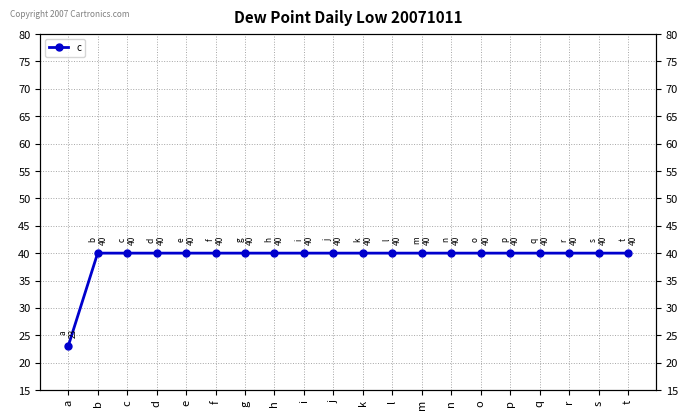

True or false: the data shows 54 at q.

False